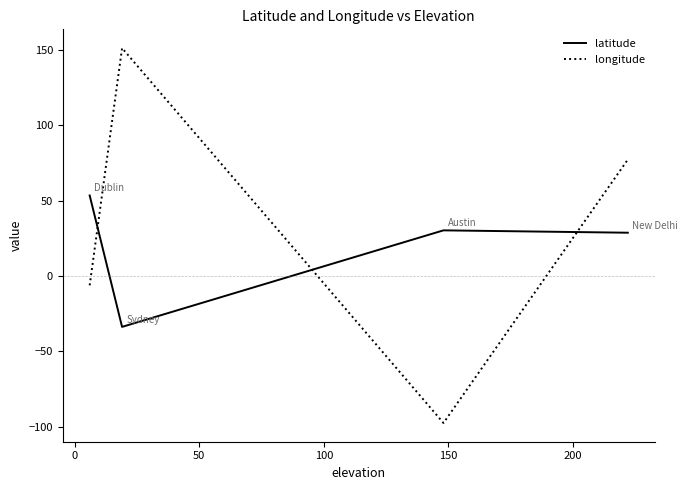

In latitude, how many points are lower than both neighbors (excluding endpoints)?

1